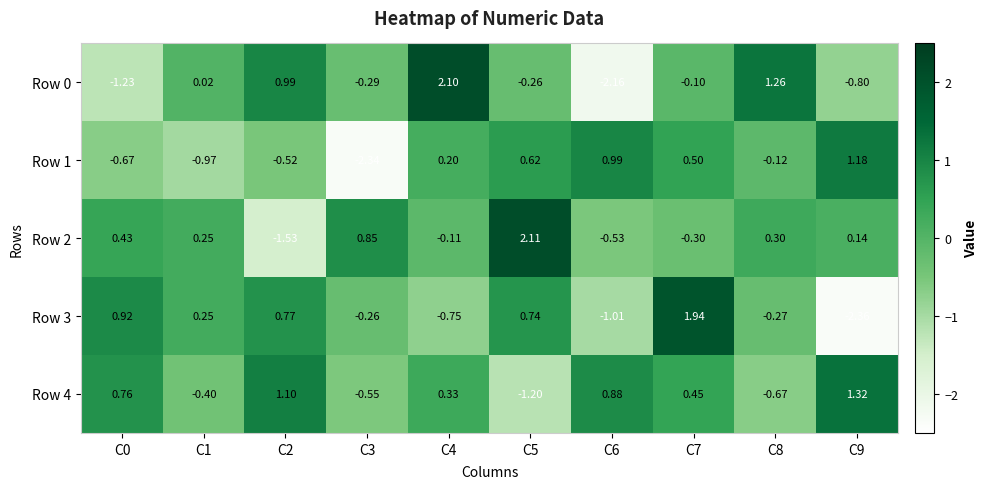

How many values in Row 0 are above zero?

4